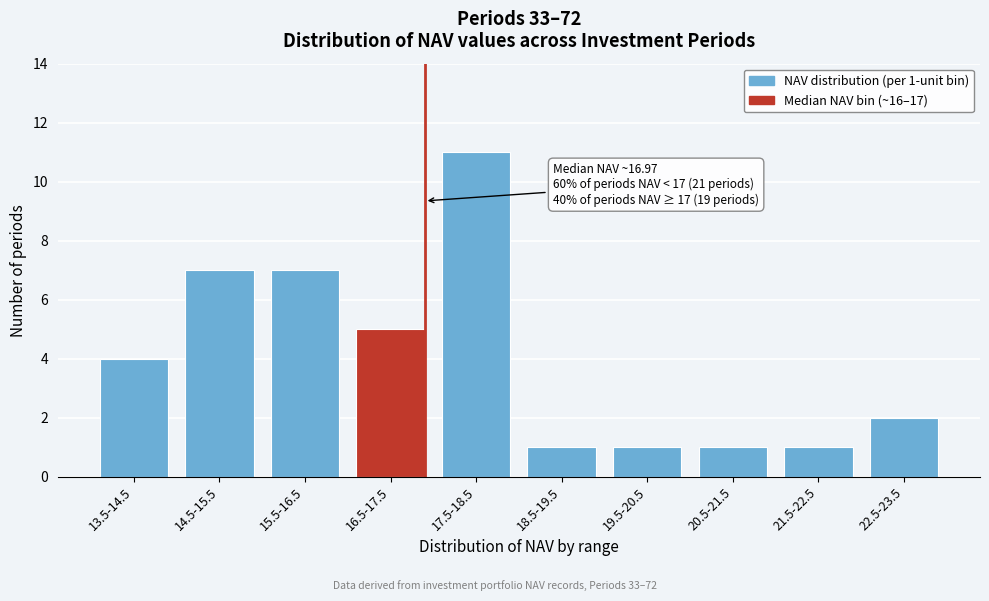

Reading right to left, list all the values displayed in this chart.

22.5-23.5=2	21.5-22.5=1	20.5-21.5=1	19.5-20.5=1	18.5-19.5=1	17.5-18.5=11	16.5-17.5=5	15.5-16.5=7	14.5-15.5=7	13.5-14.5=4